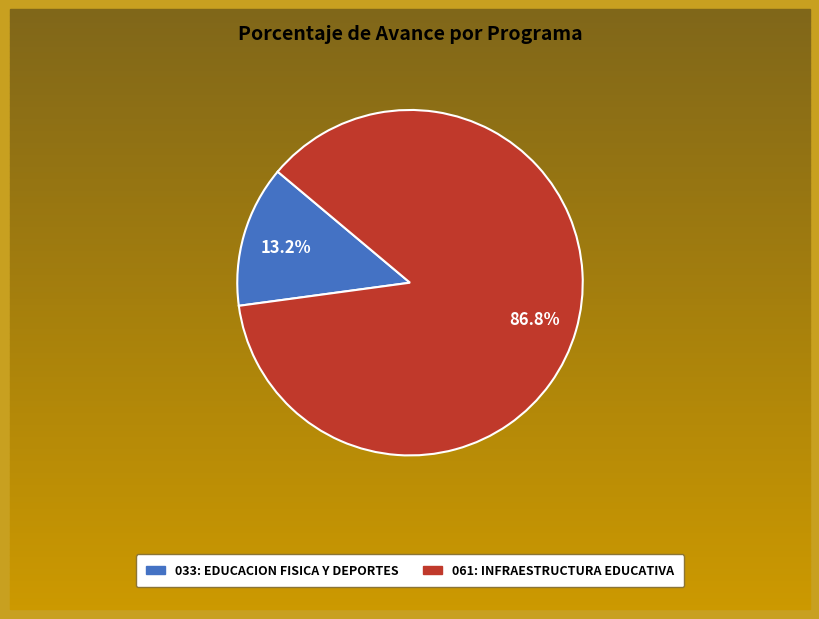

True or false: 061: INFRAESTRUCTURA EDUCATIVA accounts for 93% of the total.

False